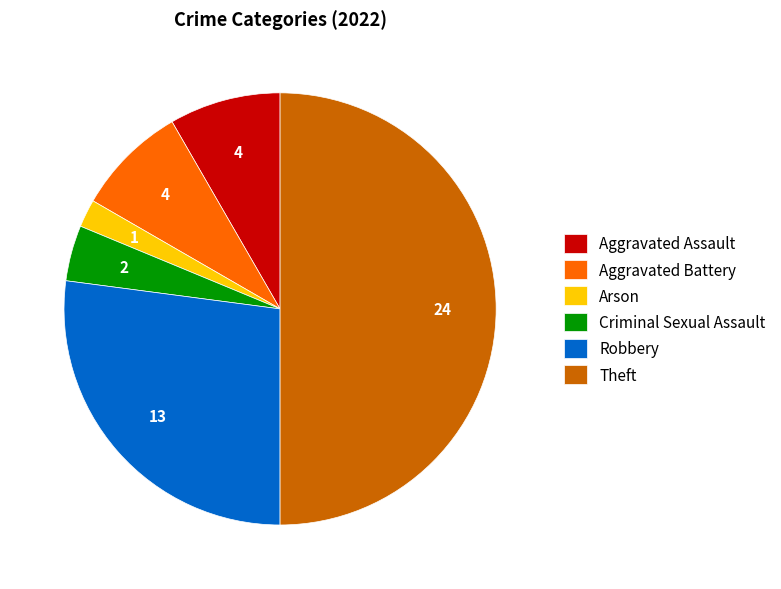

Which slice is the smallest?

Arson